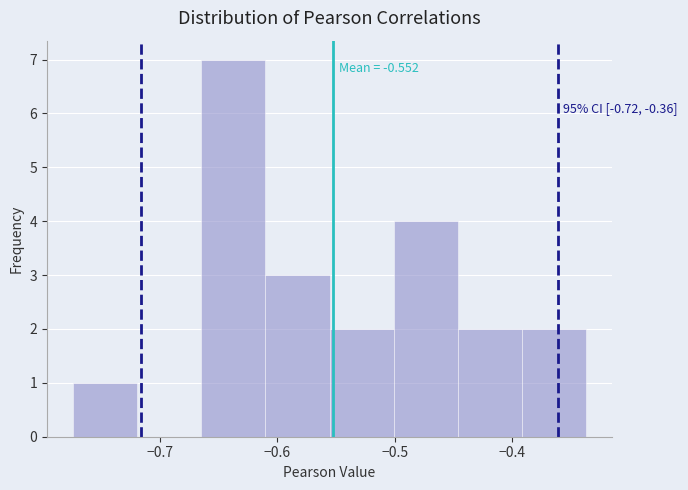

Which range on the x-axis has the tallest bar?

-0.66 to -0.61